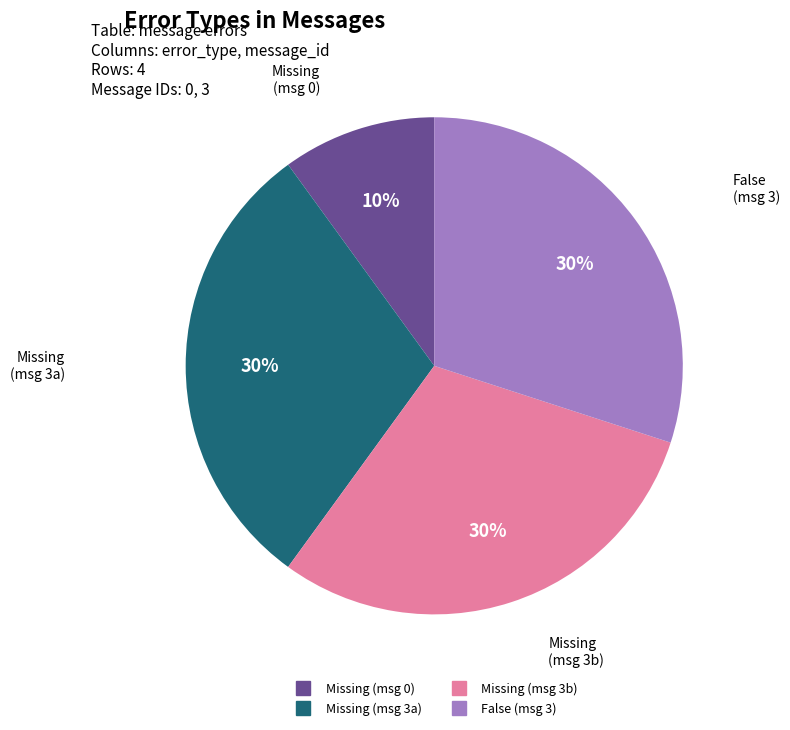

To the nearest percent, what is the difference between the largest and smallest slice percentages?

20%